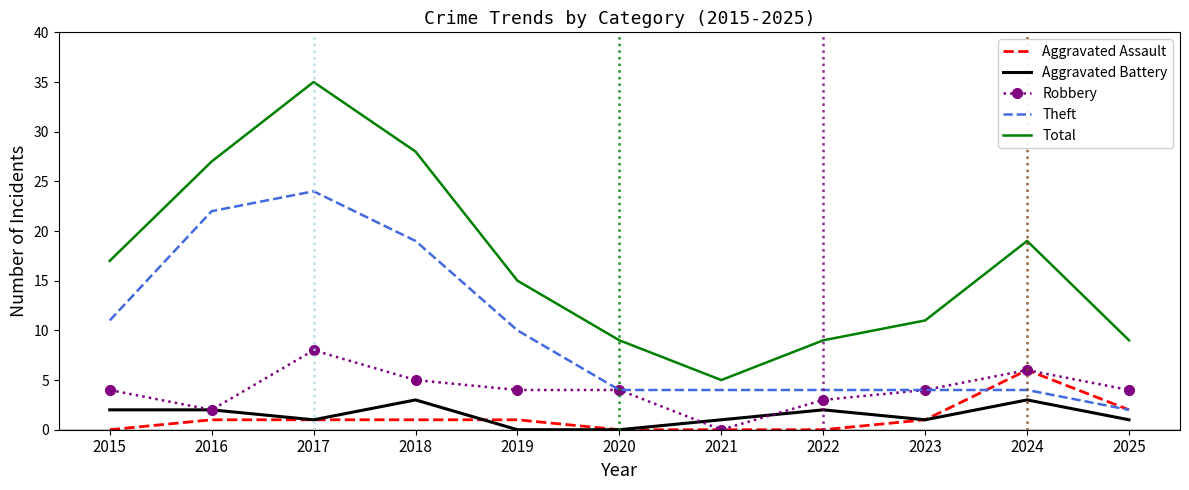

Which category has the highest value across all series?

2017